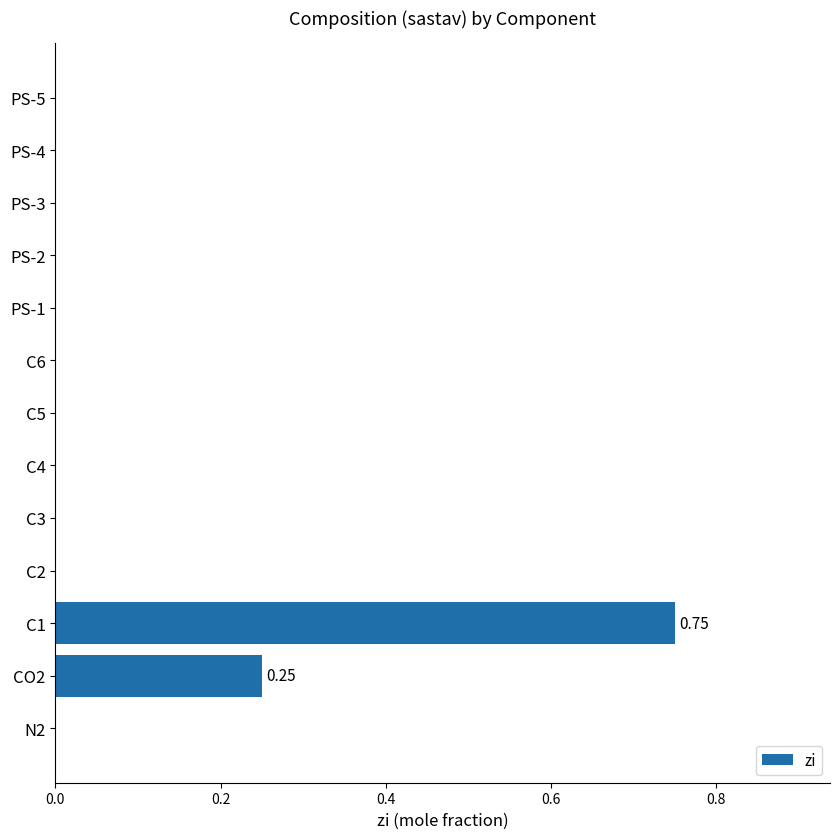

What is the difference between the second highest and minimum values?

0.2